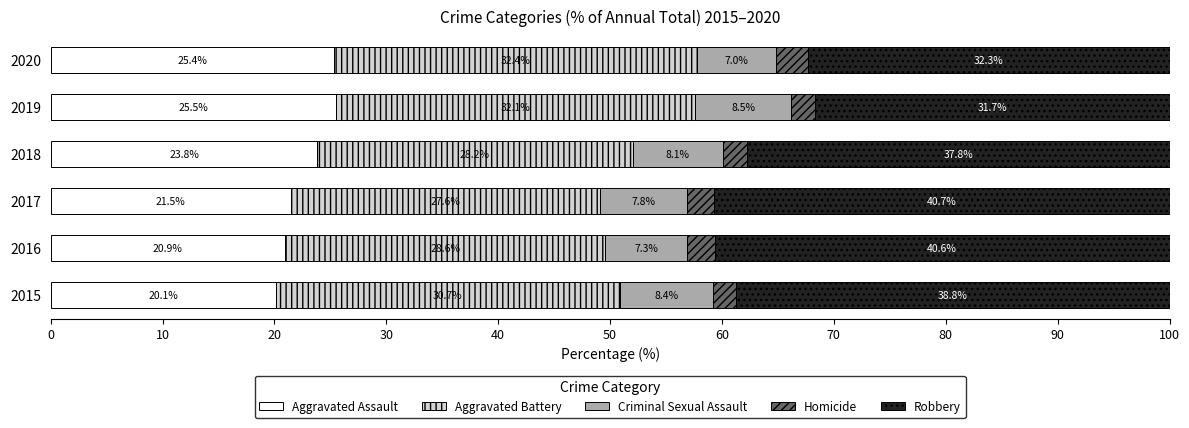

What is the minimum value for Aggravated Assault?

20.1